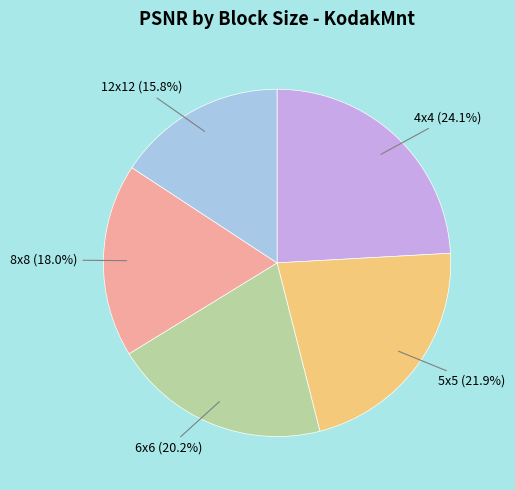

Combined, do 4x4 and 12x12 account for over 50%?

No